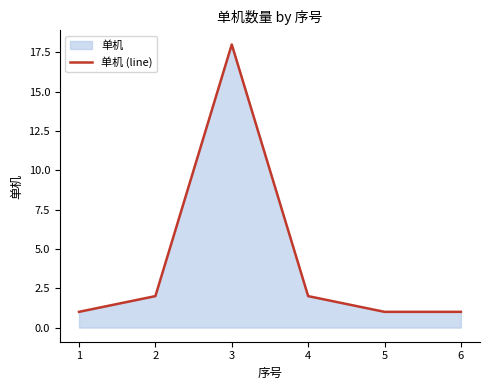

The chart shows a value of 1 at 2. True or false?

False